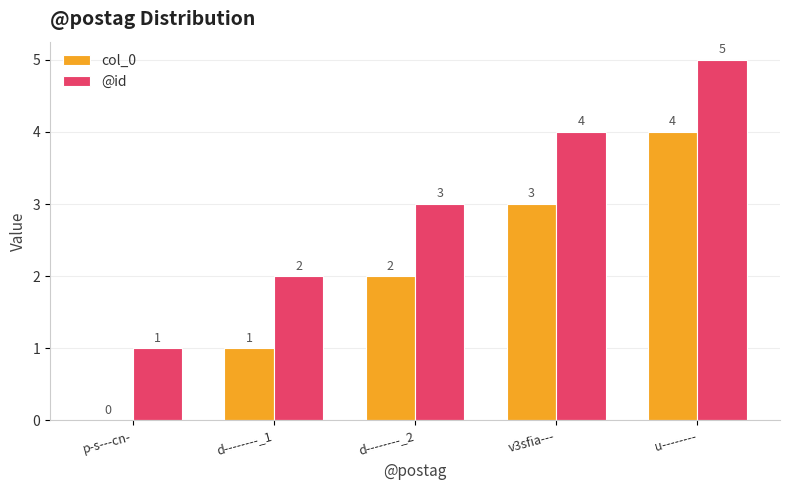

Reading left to right, what are all the values shown in this chart?

col_0: 0	1	2	3	4
@id: 1	2	3	4	5